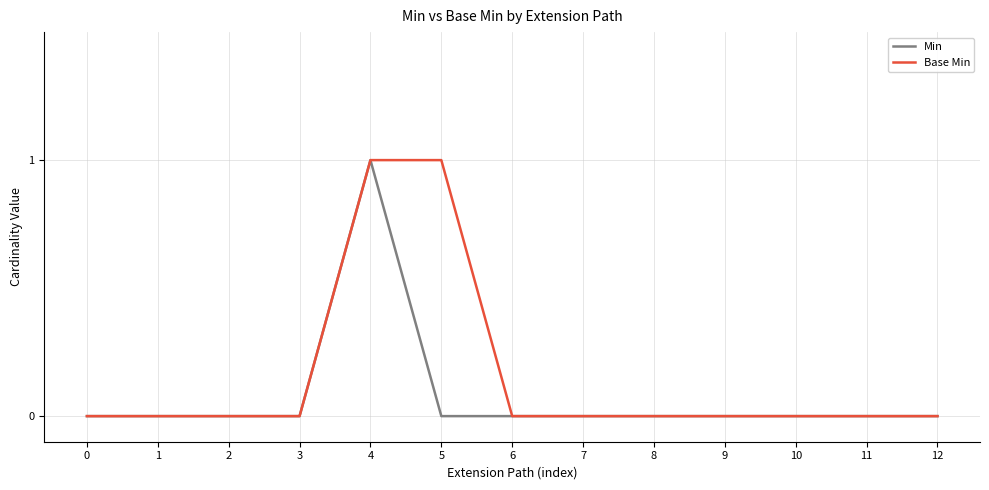

Reading left to right, list all the values displayed in this chart.

Min: 0=0	1=0	2=0	3=0	4=1	5=0	6=0	7=0	8=0	9=0	10=0	11=0	12=0
Base Min: 0=0	1=0	2=0	3=0	4=1	5=1	6=0	7=0	8=0	9=0	10=0	11=0	12=0